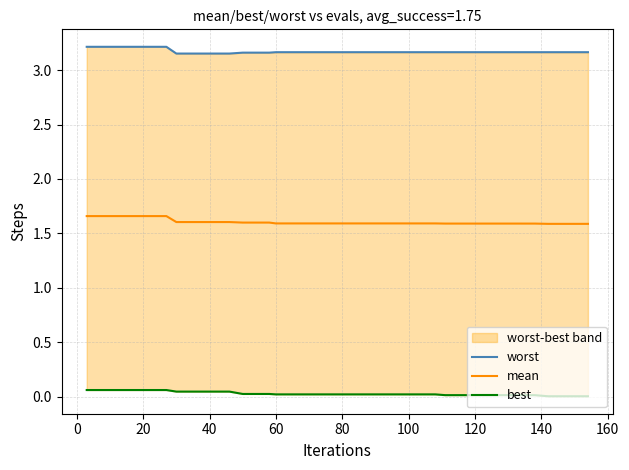

How many lines are shown in the chart?

3